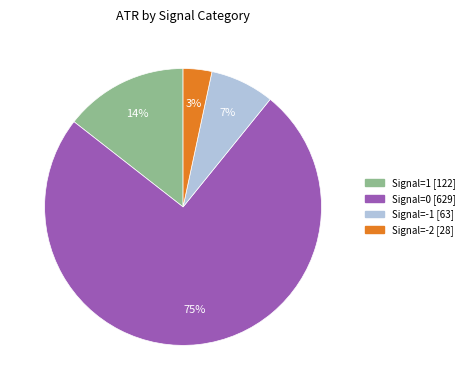

How many segments does this pie chart have?

4